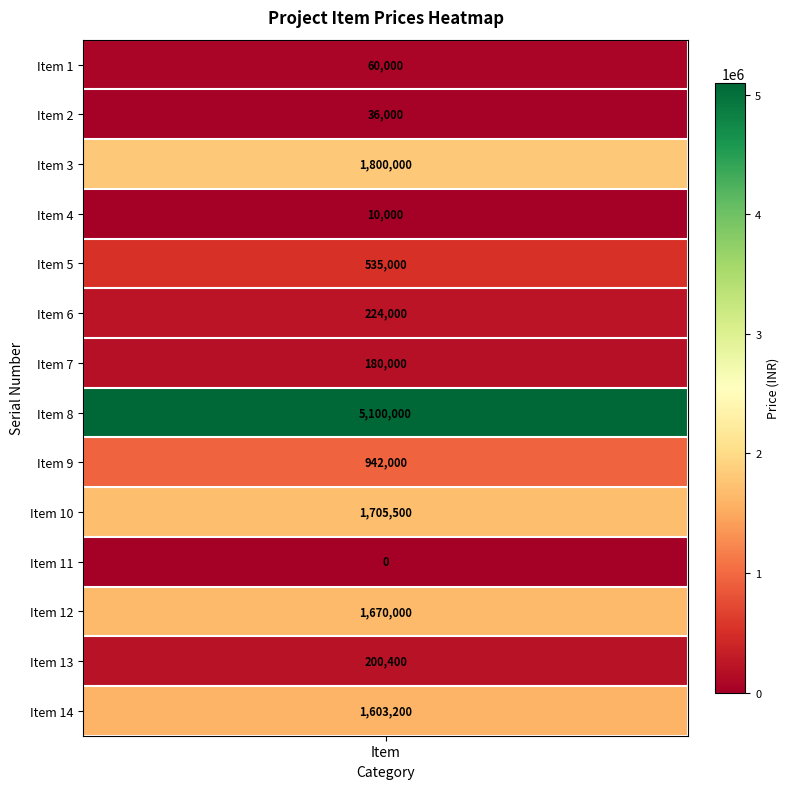

Reading right to left, transcribe all the data shown in this chart.

1603200	200400	1670000	0	1705500	942000	5100000	180000	224000	535000	10000	1800000	36000	60000